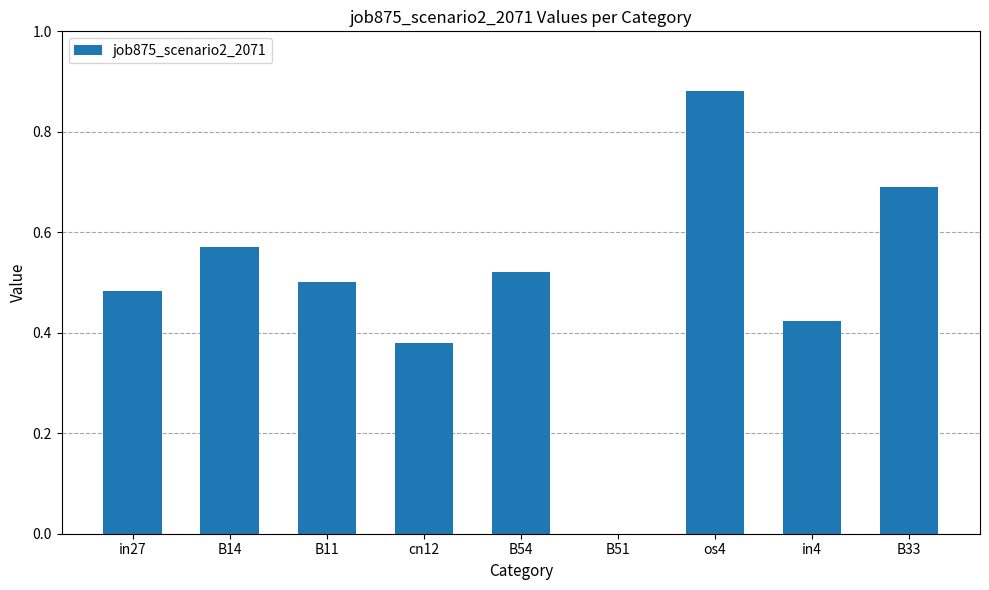

The chart shows a value of 0.5 at B54. True or false?

True